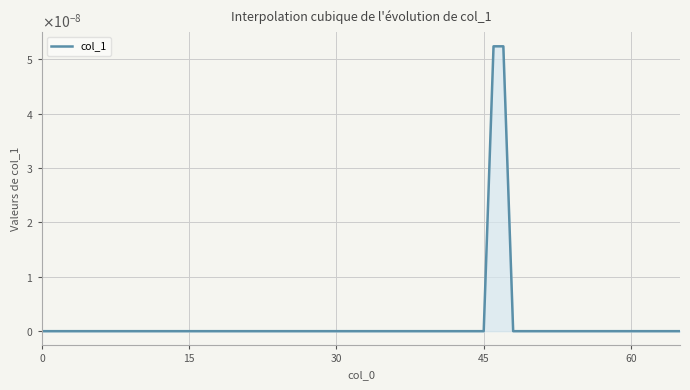

Does the chart have visible grid lines?

Yes